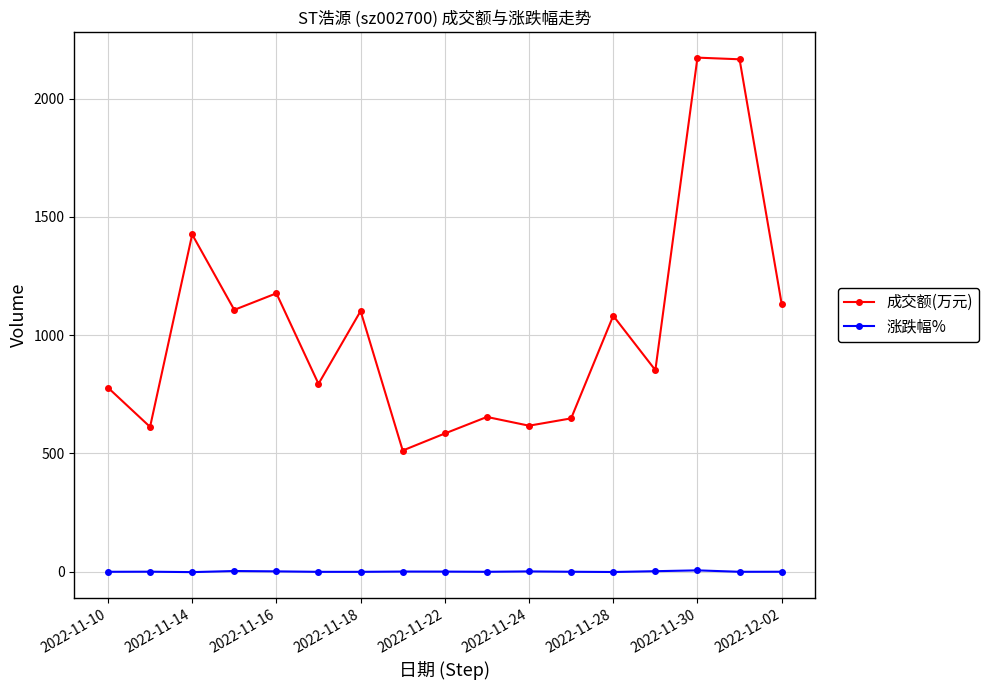

What is the average value of the 涨跌幅% series?

-0.1